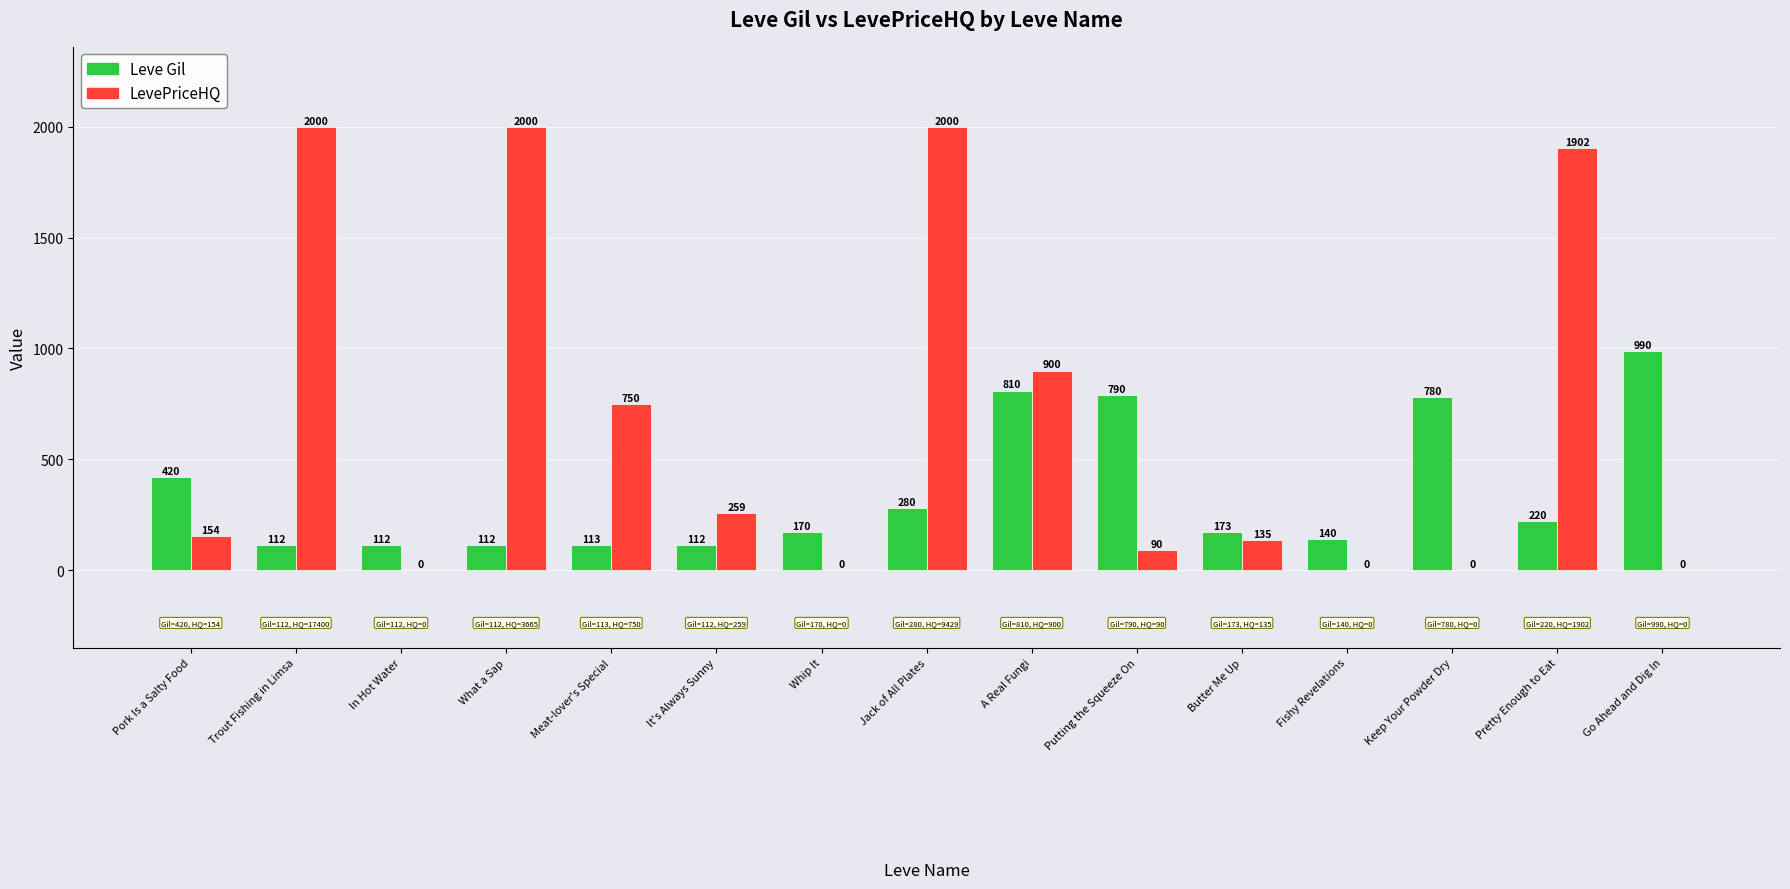

The value of Leve Gil at Fishy Revelations is 140.0. True or false?

True